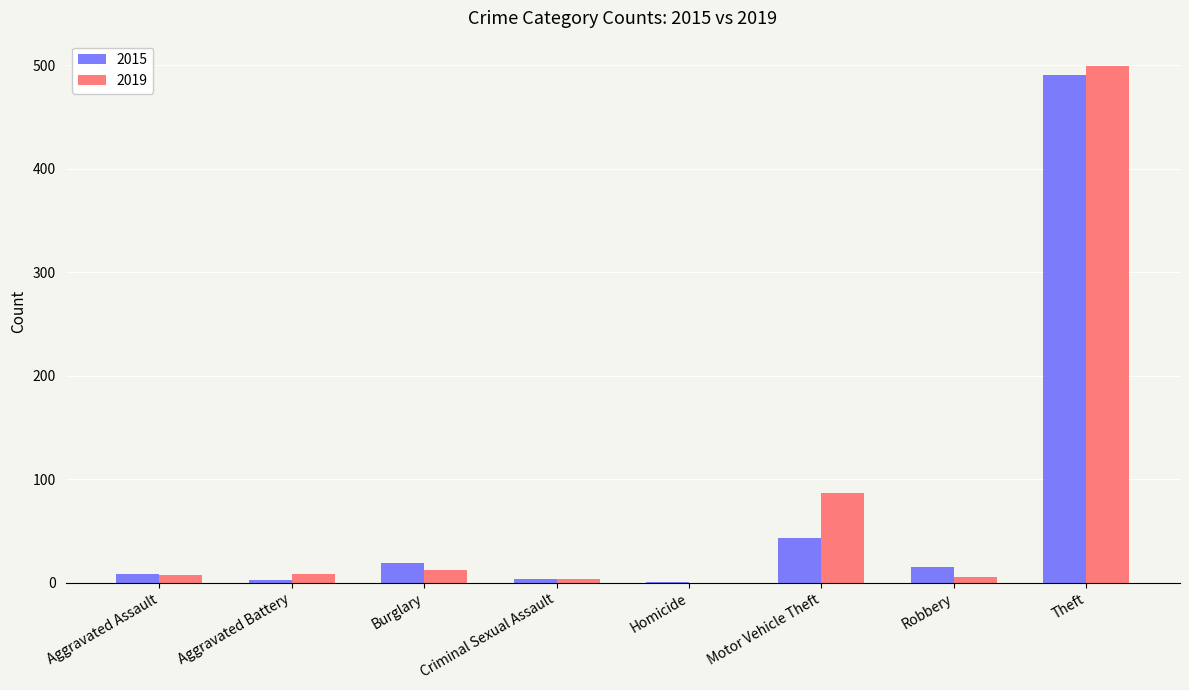

What is the approximate value of 2019 at Theft, to the nearest 10?

500